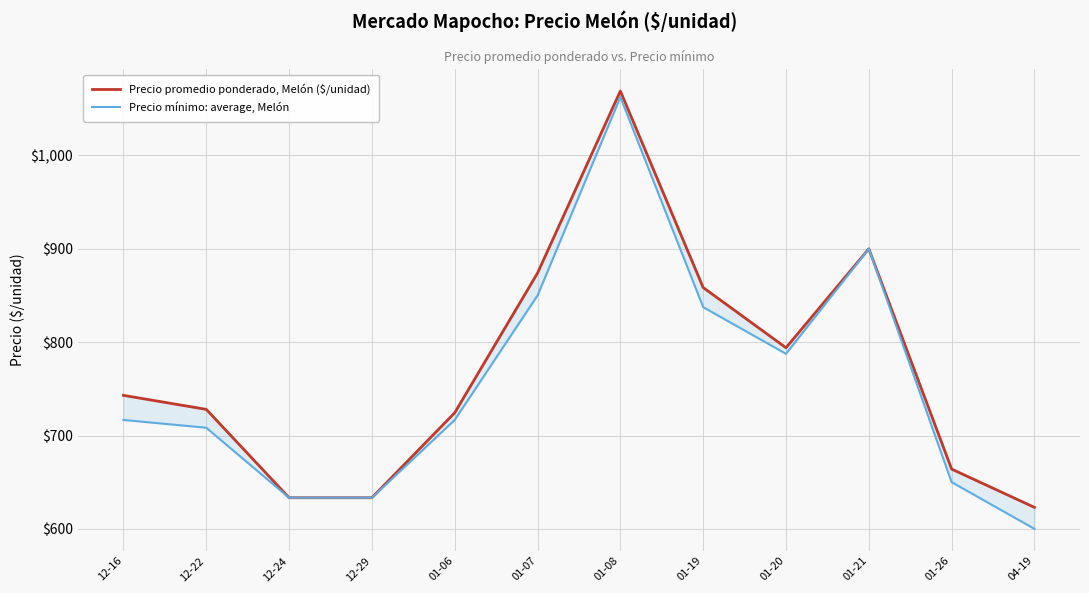

What is the label of the 11th point from the left?

01-26